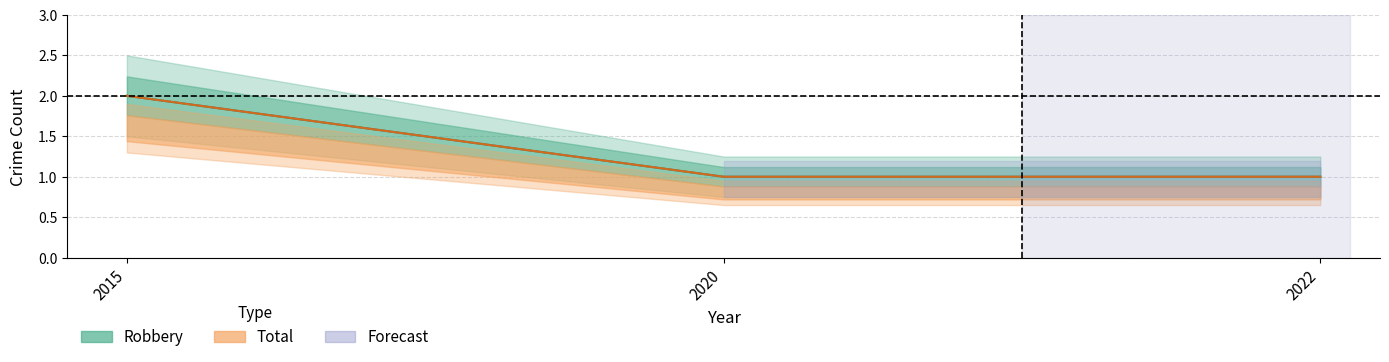

At 2020, list the series in order from largest to smallest.

Robbery, Total